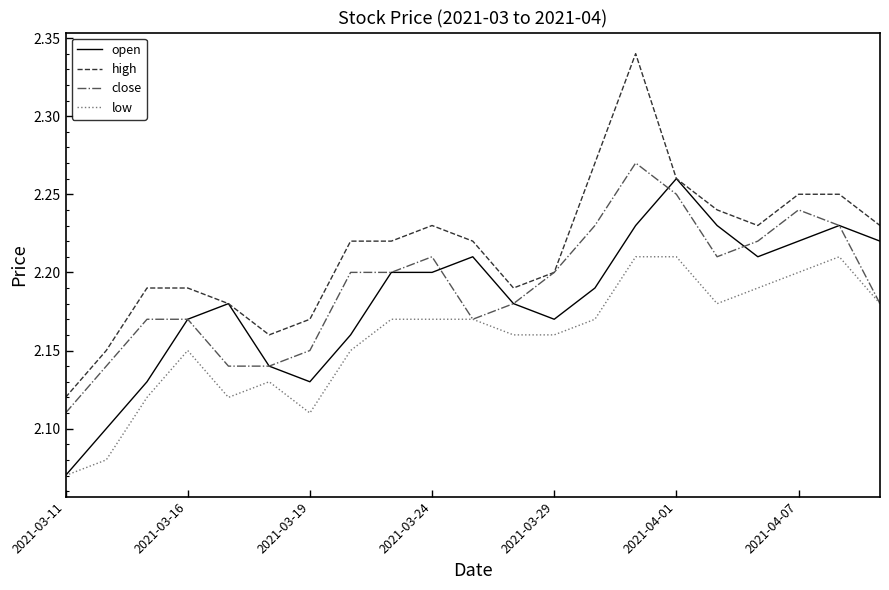

True or false: low and high cross at least once.

False